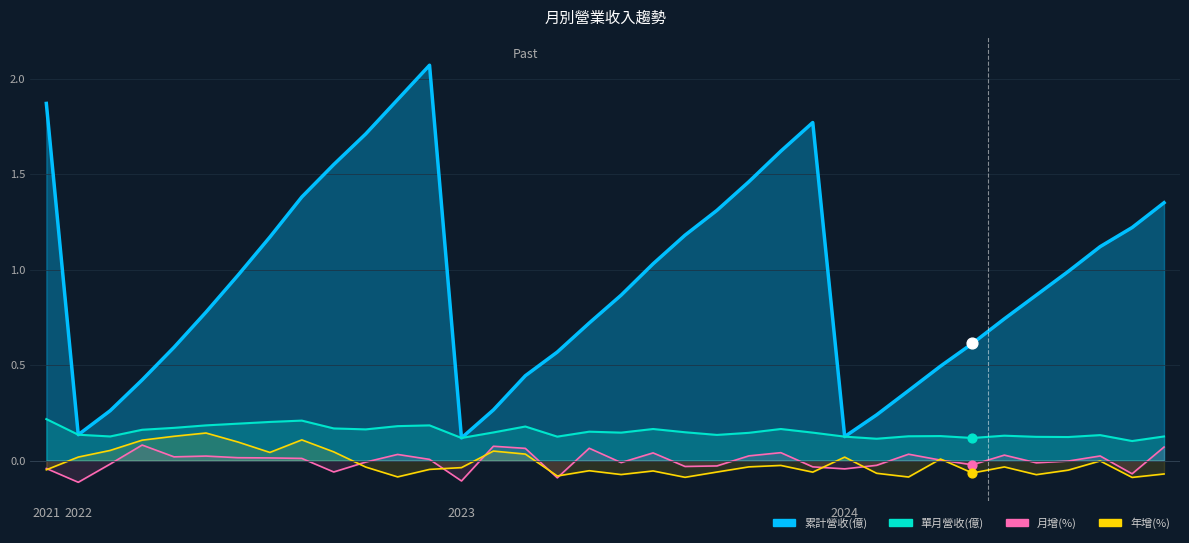

Which series contains the lowest Y value?

月增(%)